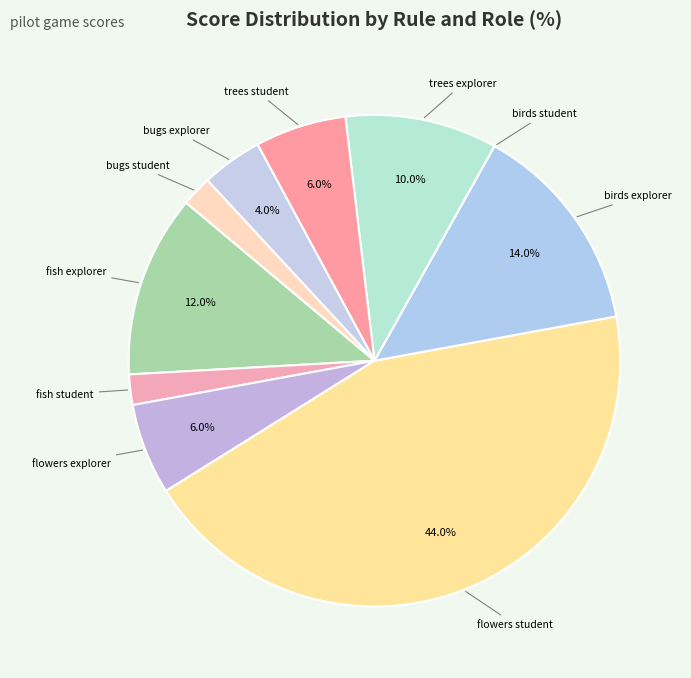

To the nearest percent, what is the difference between the largest and smallest slice percentages?

44%